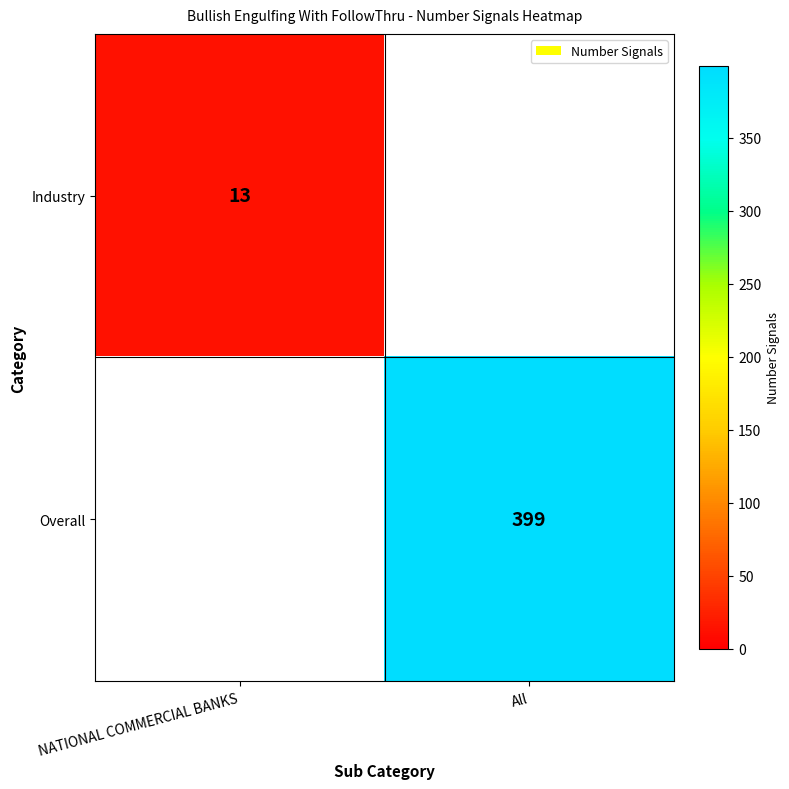

Is it true that Industry equals 6 at NATIONAL COMMERCIAL BANKS?

False